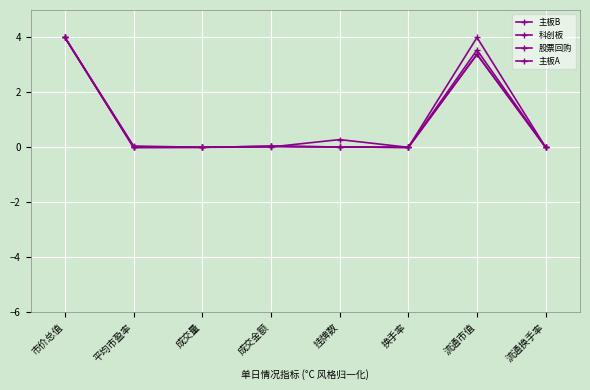

Does the chart have visible grid lines?

Yes